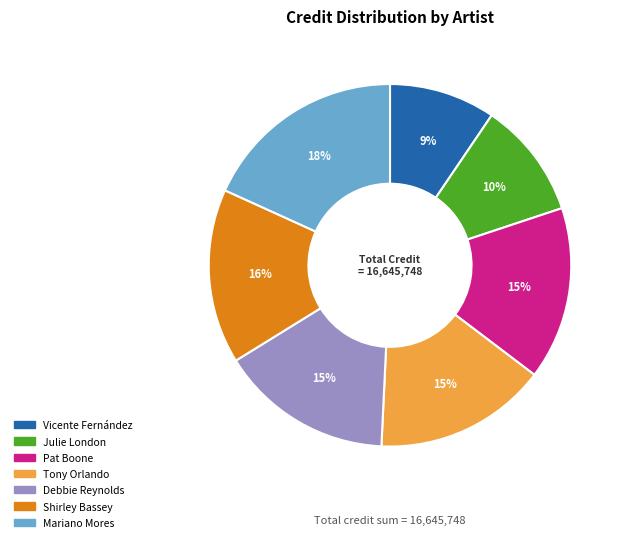

To the nearest percent, what percentage of the pie is Vicente Fernández?

9%